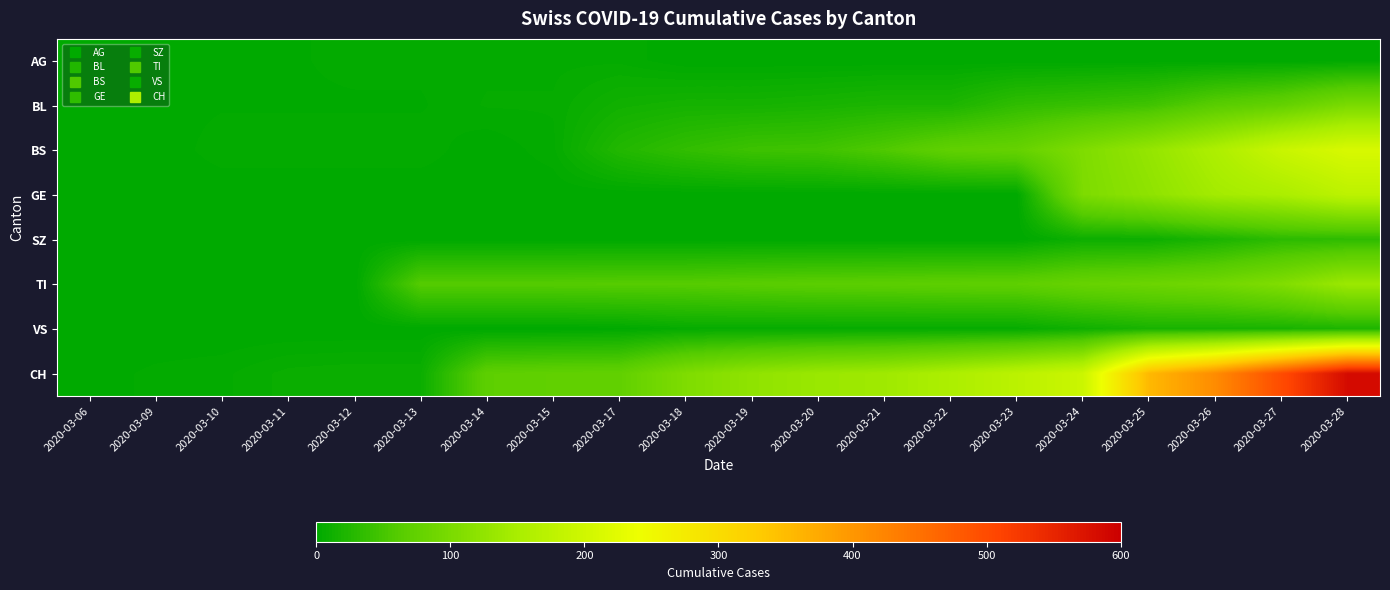

Which series has the largest total across all categories?

CH